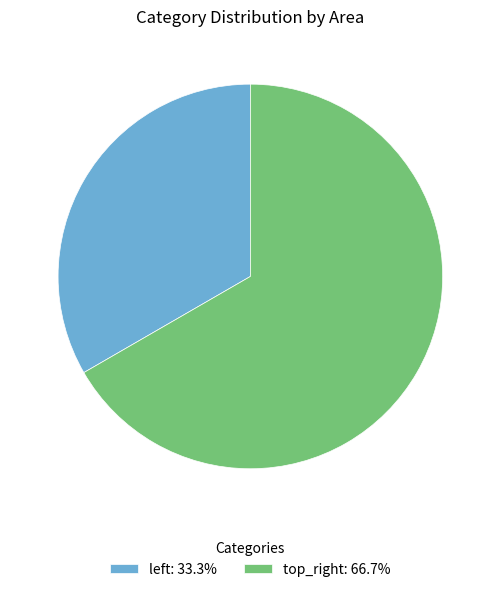

Does top_right: 66.7% account for over 50% of the chart?

Yes